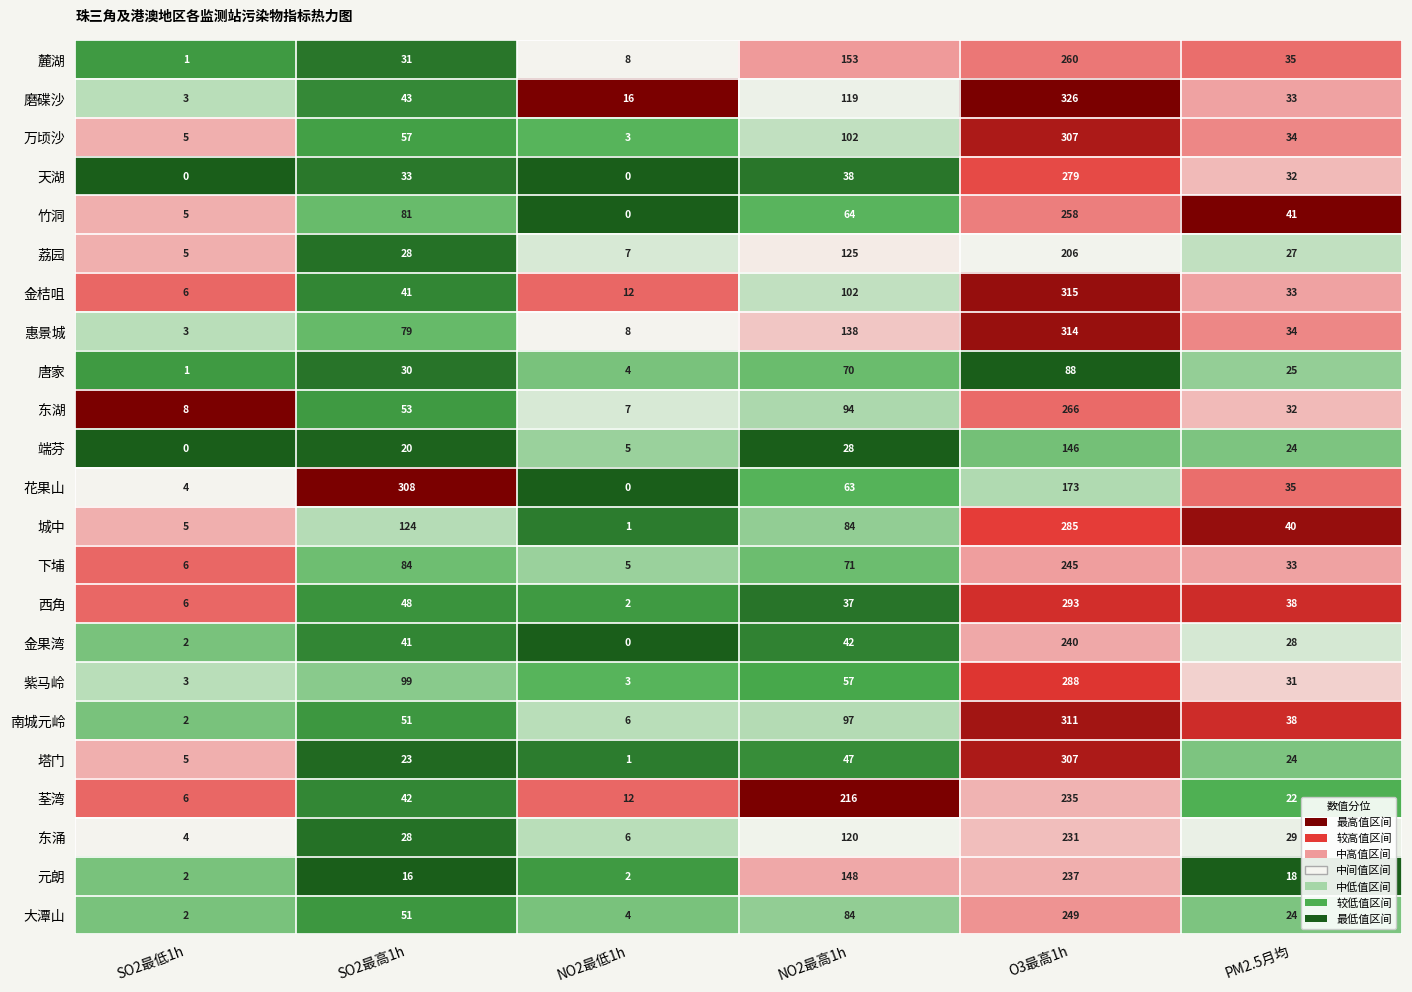

The value of 西角 at O3最高1h is 467. True or false?

False